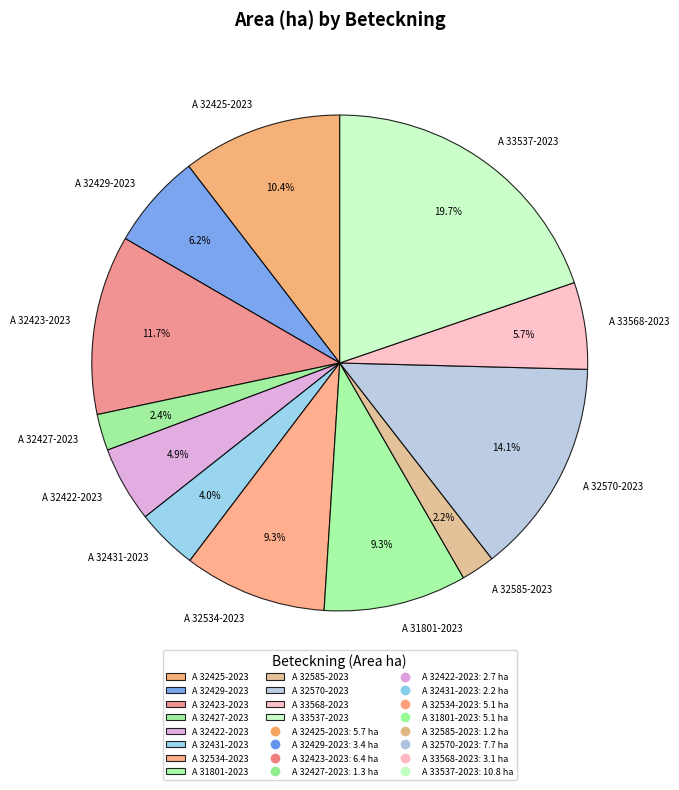

To the nearest percent, what is the average slice percentage?

8%